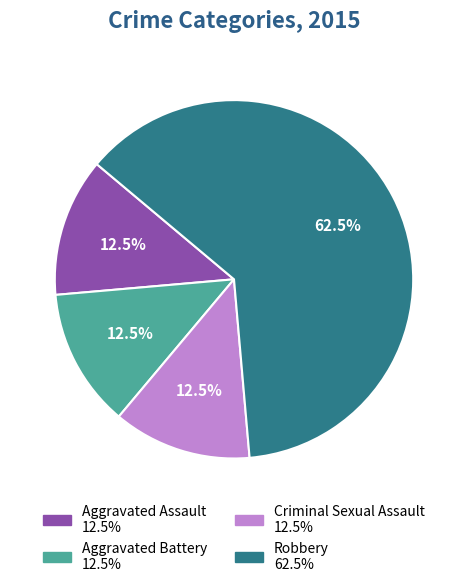

How much of the chart is everything except Criminal Sexual Assault?

87.5%